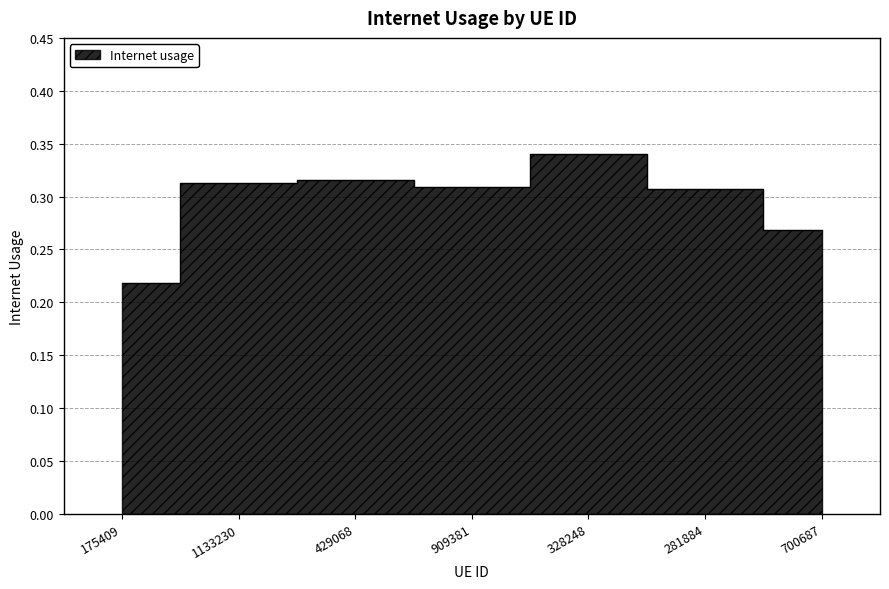

Count the values in the range 0 to 1.

7